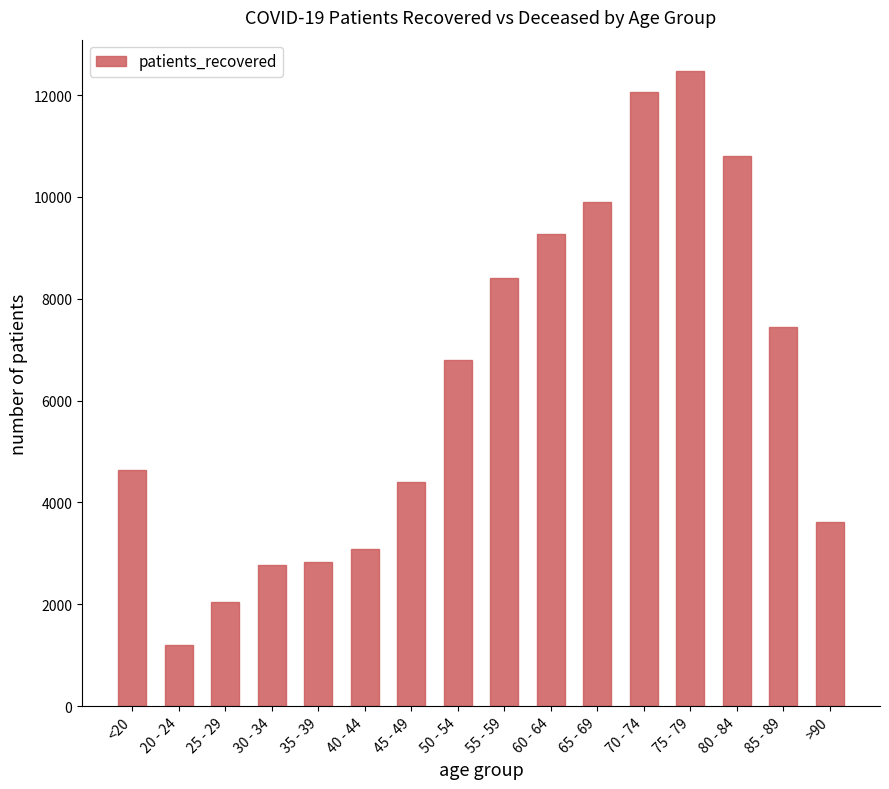

What is the smallest value displayed?

1195